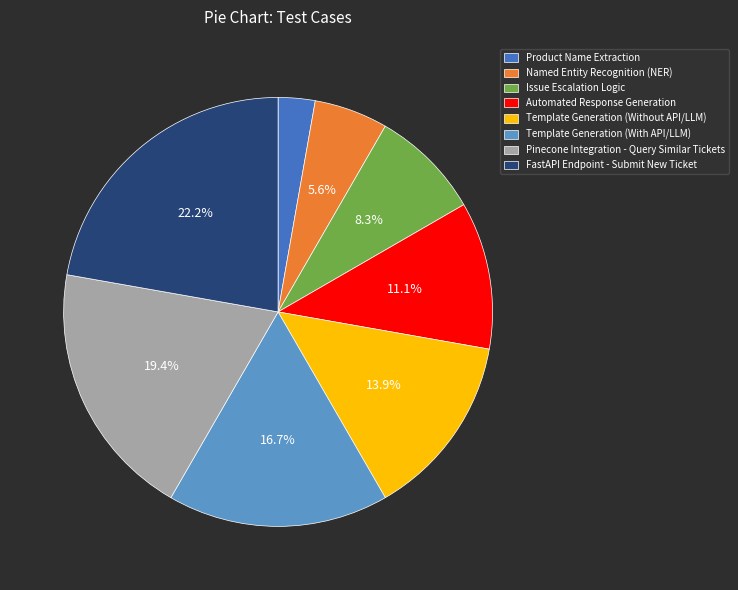

What percentage is the Pinecone Integration - Query Similar Tickets slice, to the nearest percent?

19%